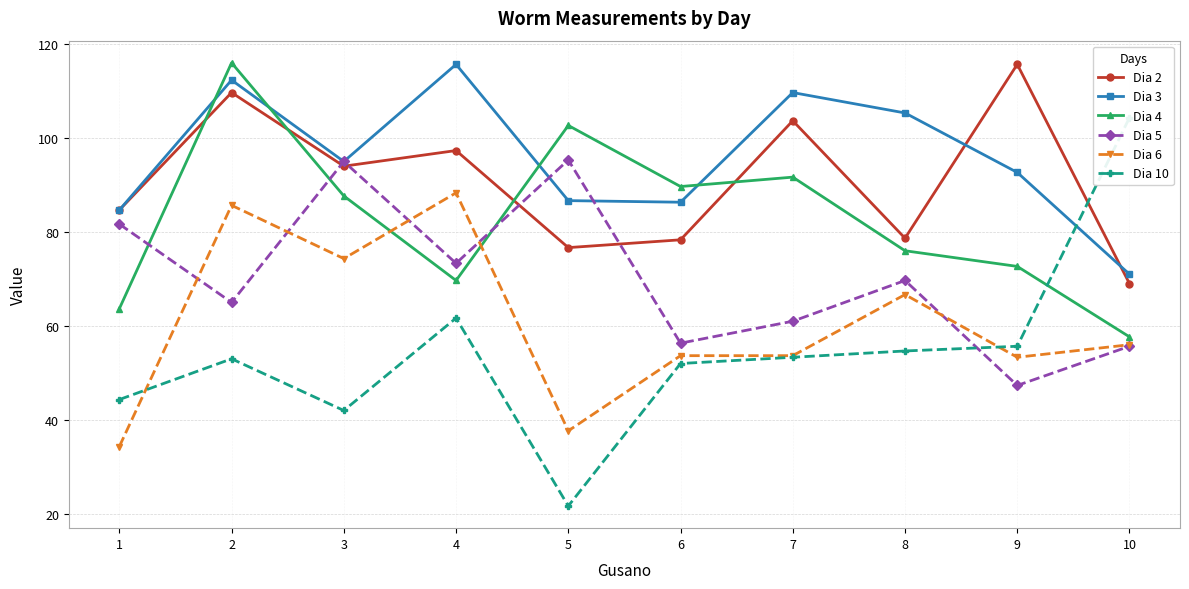

At 9, list the series in order from largest to smallest.

Dia 2, Dia 3, Dia 4, Dia 10, Dia 6, Dia 5